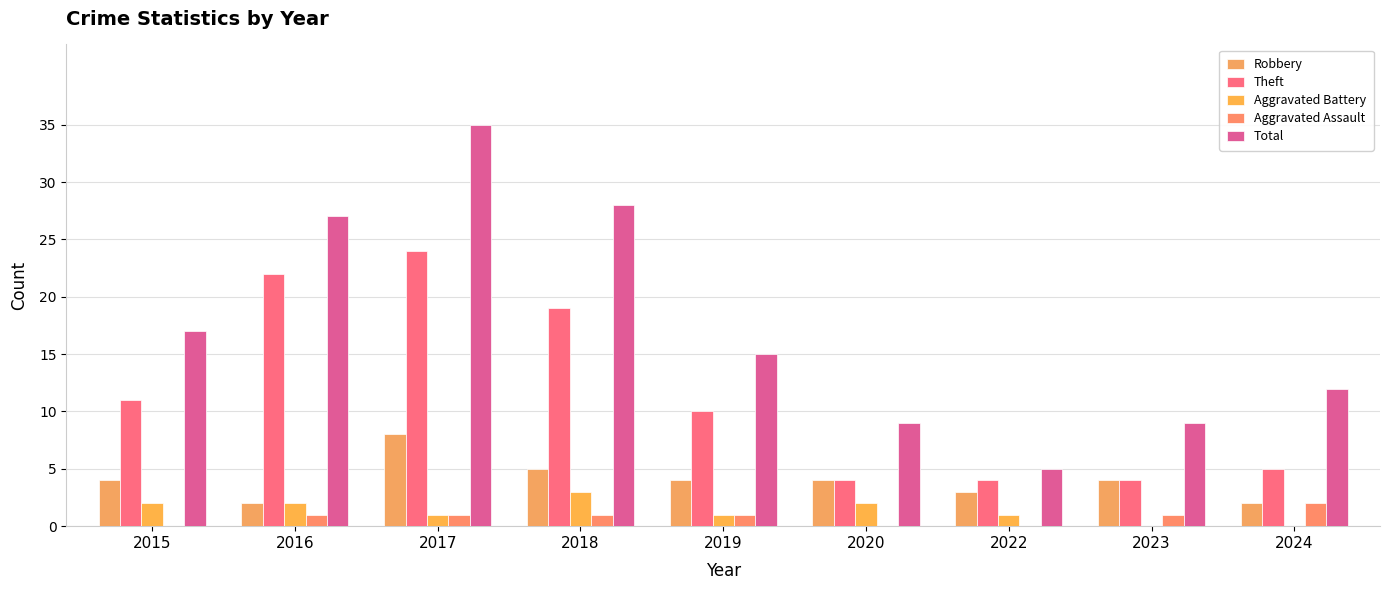

Which category has the lowest value in the Aggravated Assault series?

2015